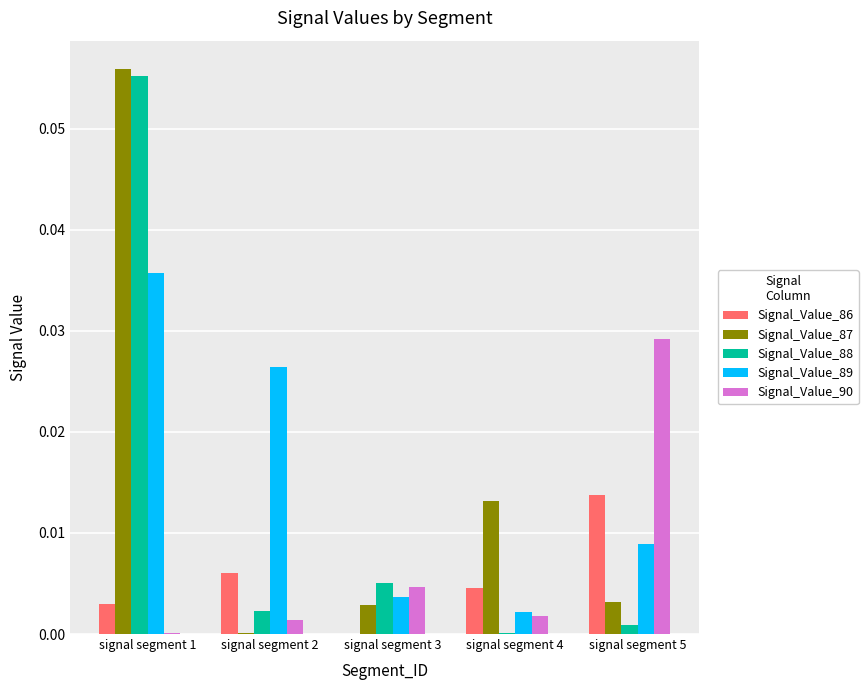

Which category has the highest value across all series?

signal segment 1